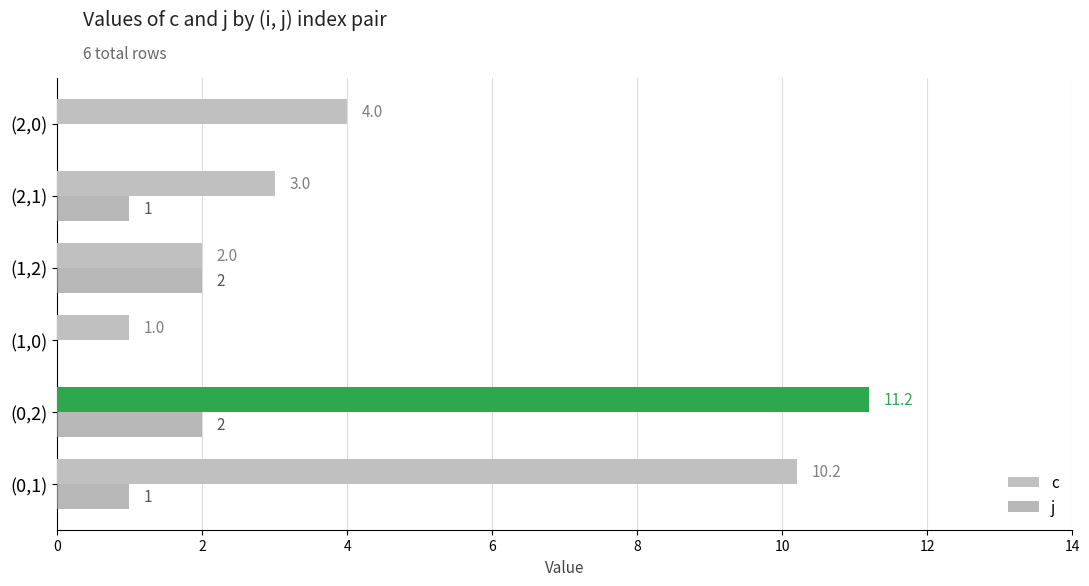

At which category is the sum across all series the highest?

(0,2)